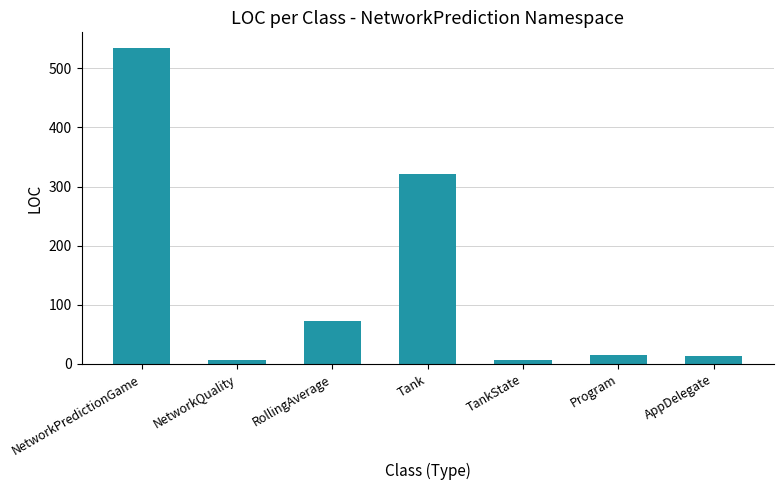

Does the chart contain stacked bars?

No